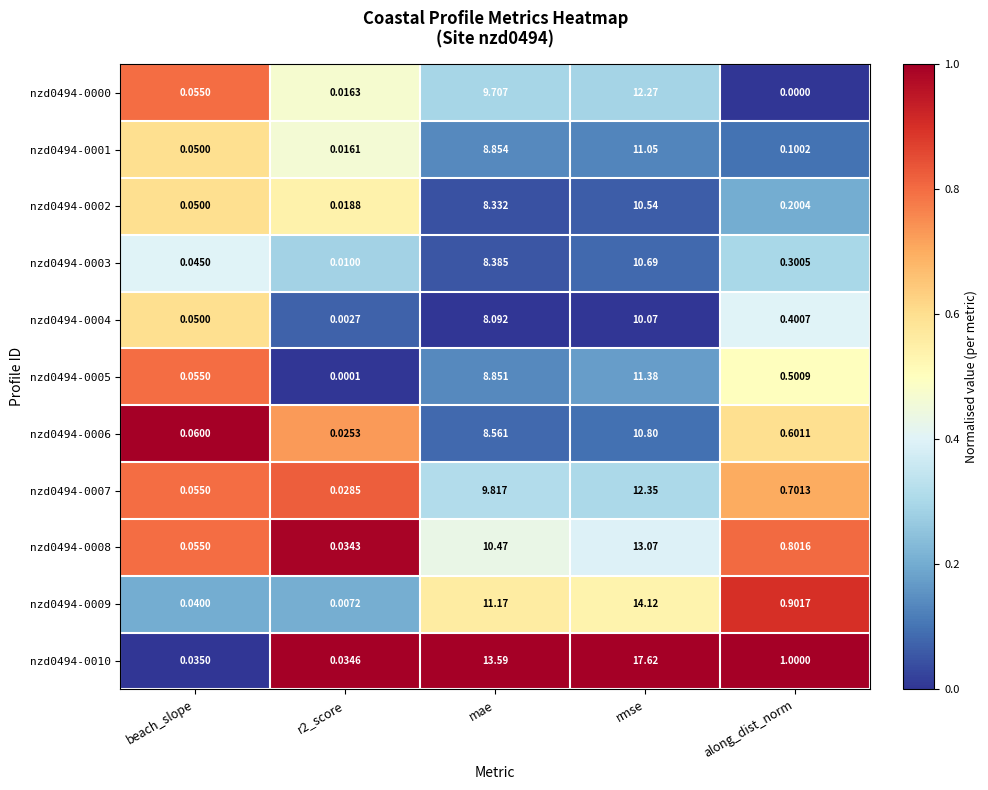

Is the value of nzd0494-0006 at mae greater than the value of nzd0494-0005 at beach_slope?

Yes